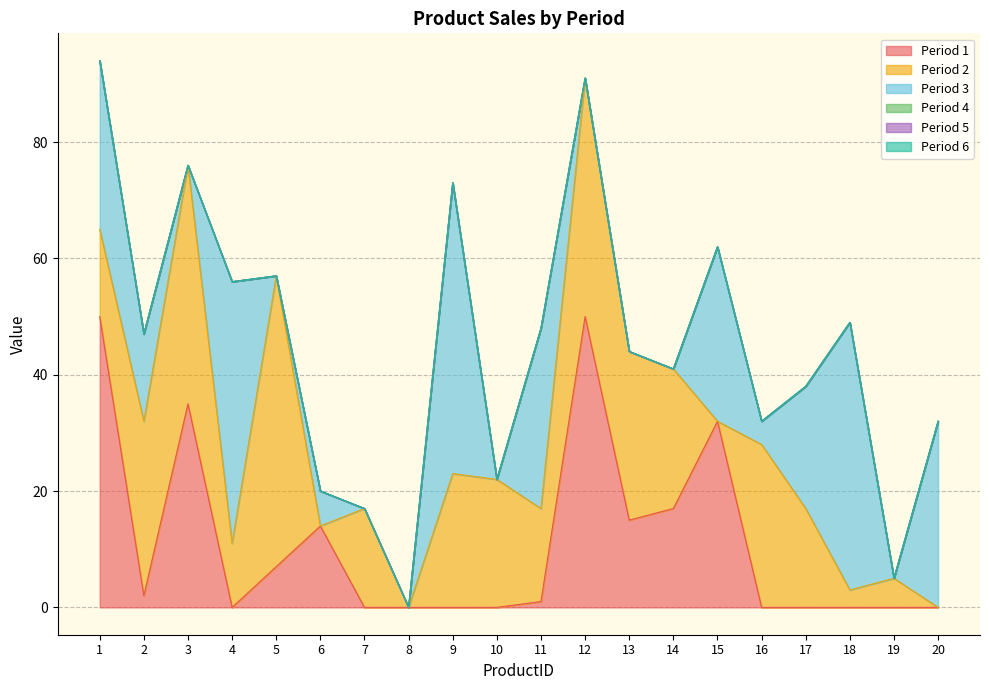

What is the spread (max minus min) of values at 18?

46